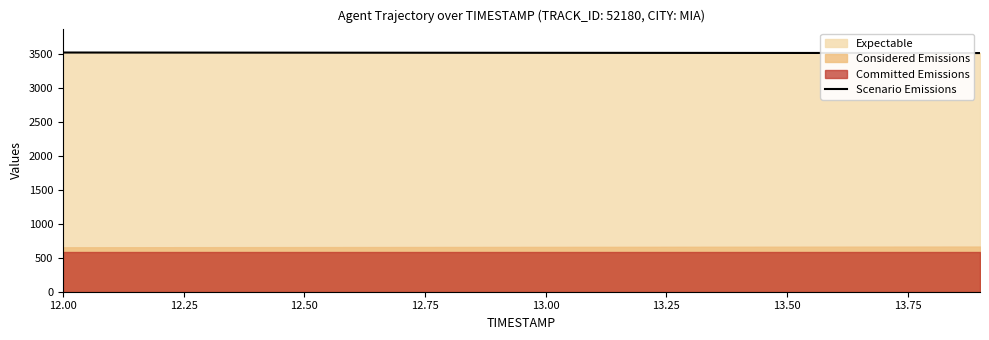

What is the maximum value for Scenario Emissions?

3517.9